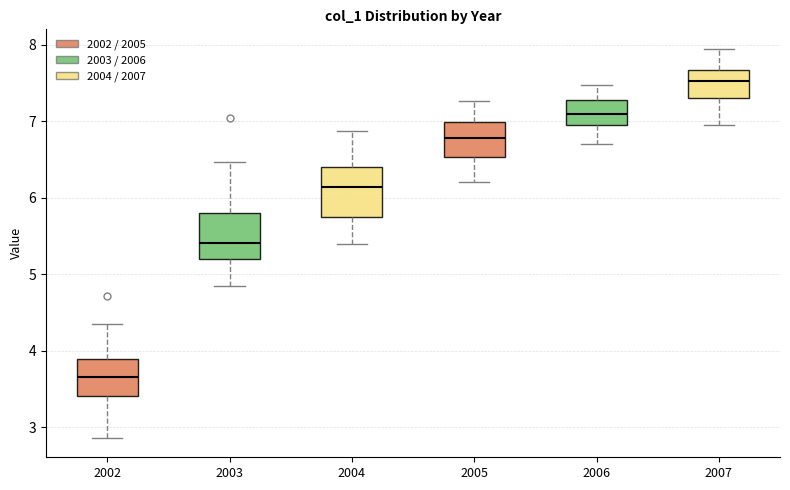

Which box's median line is the lowest?

2002